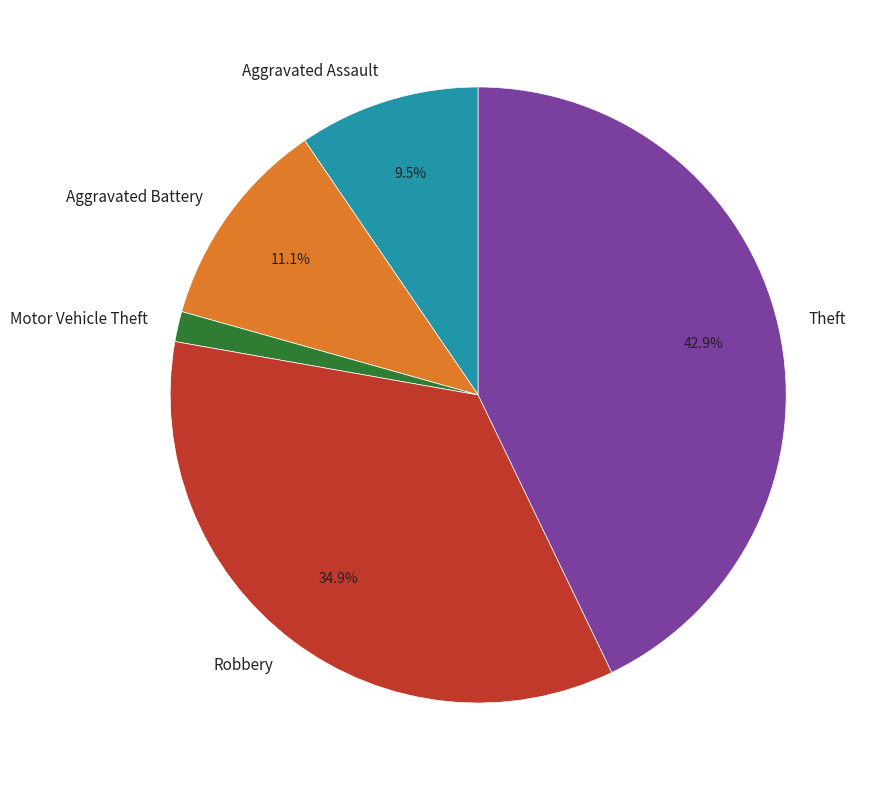

Rank the categories by value from lowest to highest.

Motor Vehicle Theft, Aggravated Assault, Aggravated Battery, Robbery, Theft